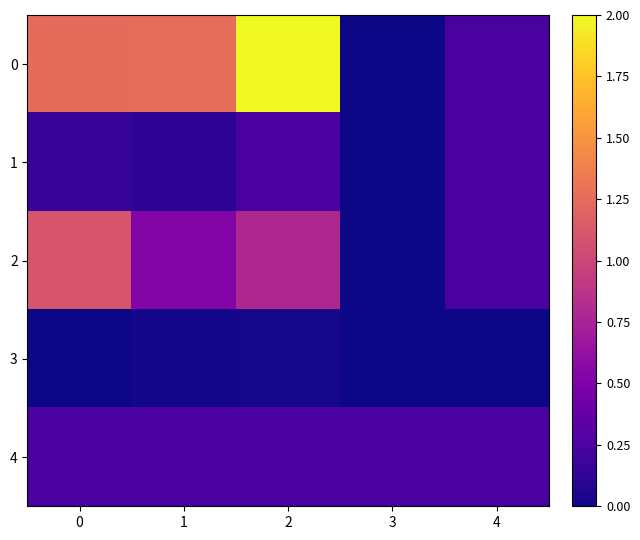

Reading left to right, list all the values displayed in this chart.

0: 0=1.3	1=1.3	2=2.0	3=0.0	4=0.2
1: 0=0.2	1=0.1	2=0.2	3=0.0	4=0.2
2: 0=1.1	1=0.5	2=0.8	3=0.0	4=0.2
3: 0=0.0	1=0.0	2=0.0	3=0.0	4=0.0
4: 0=0.2	1=0.2	2=0.2	3=0.2	4=0.2